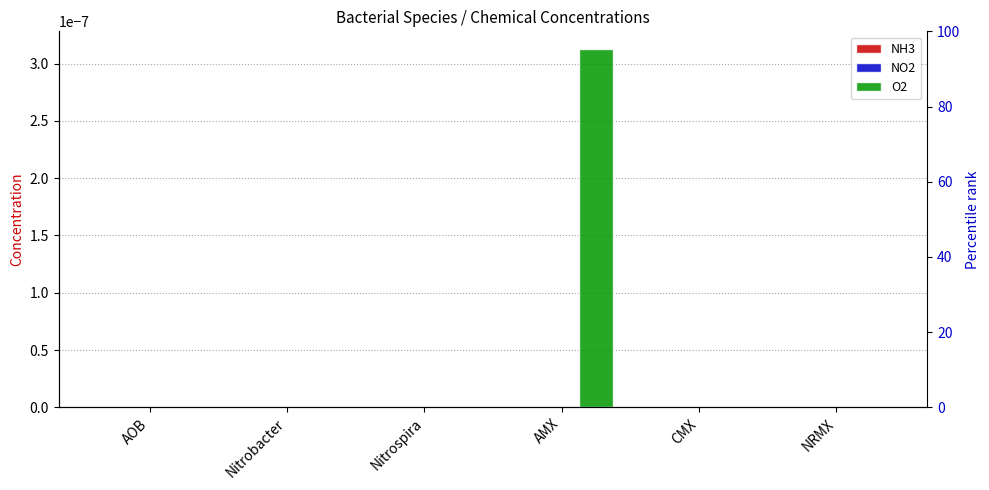

Which category has the lowest value in the O2 series?

AOB